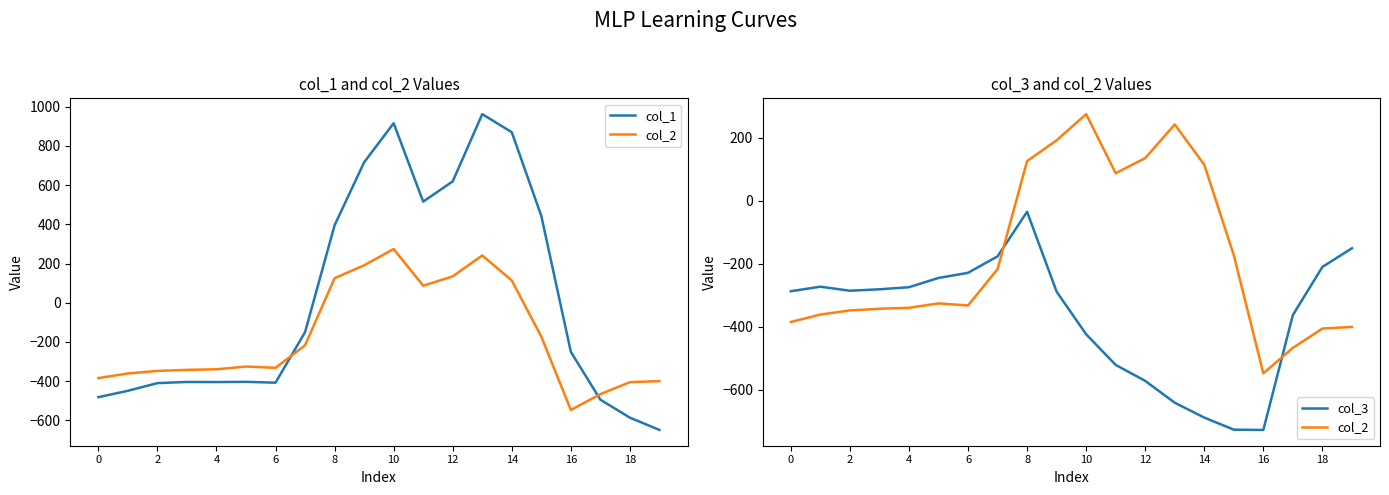

True or false: col_1 and col_2 intersect in this chart.

True